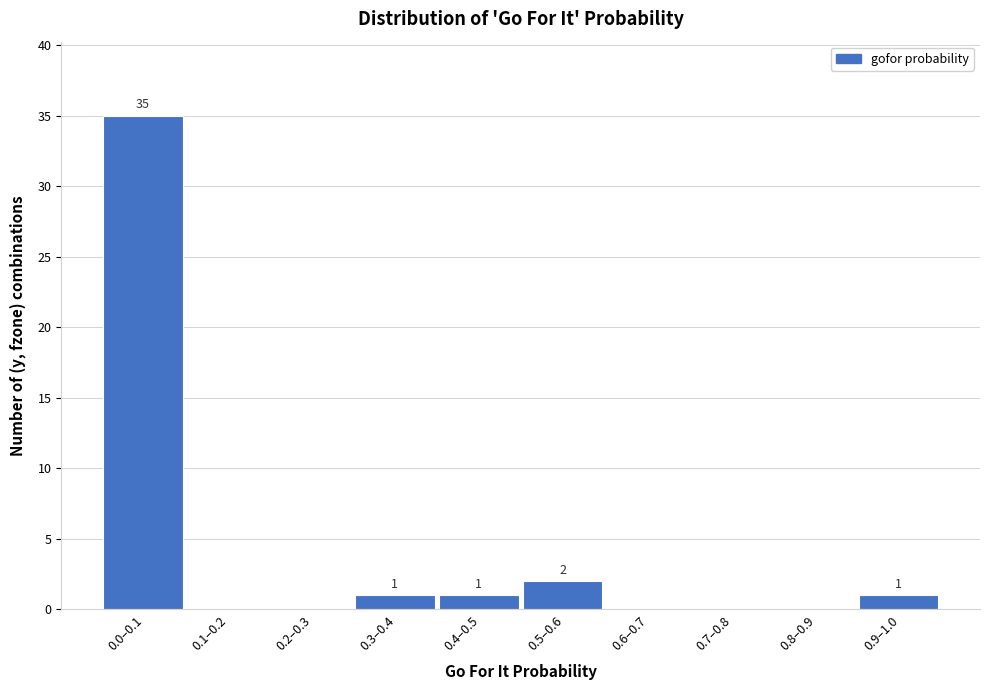

What is the greatest value displayed?

35